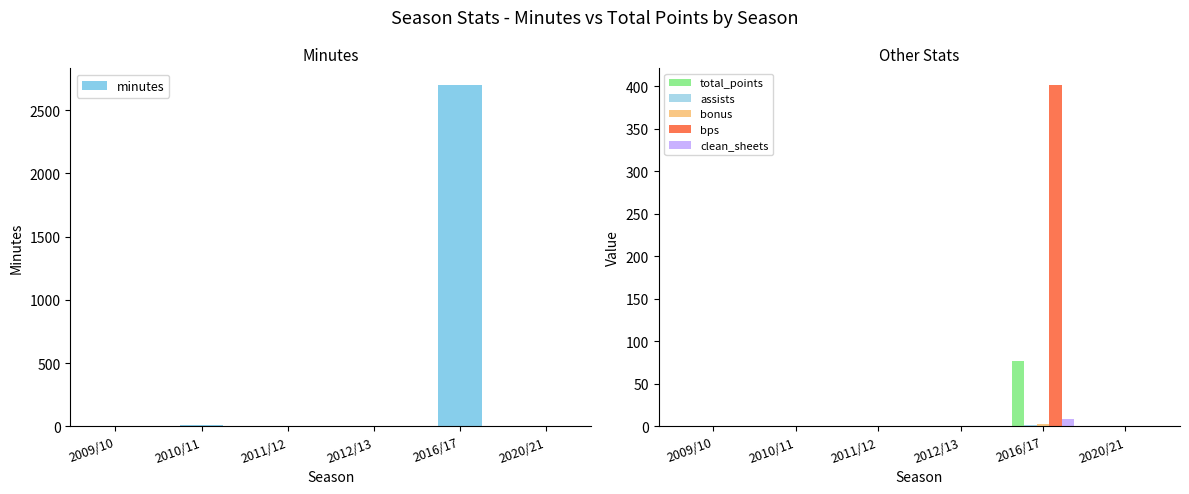

How many bars are there in each group?

6